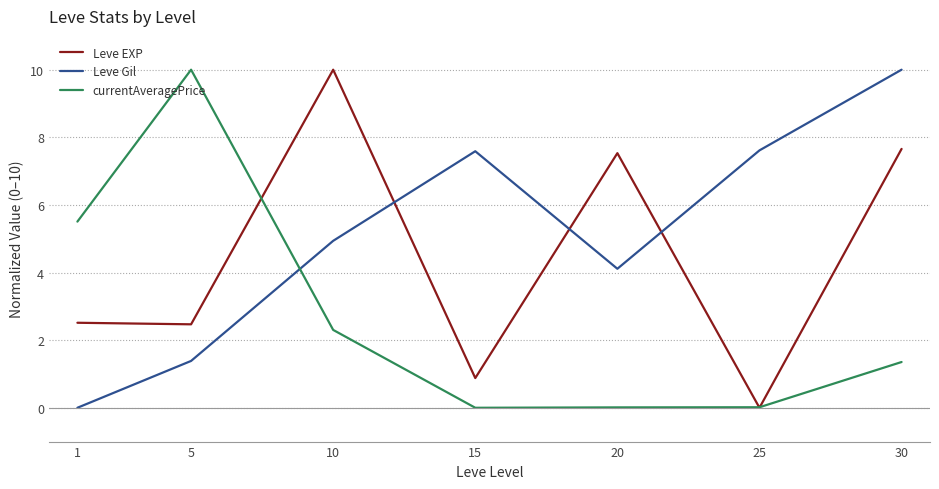

Which category has the highest value in the currentAveragePrice series?

5